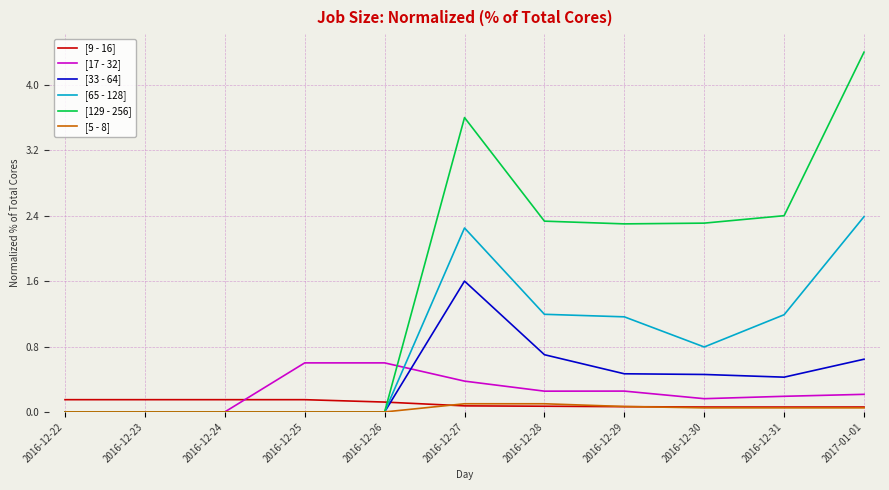

True or false: [129 - 256] and [9 - 16] cross at least once.

True